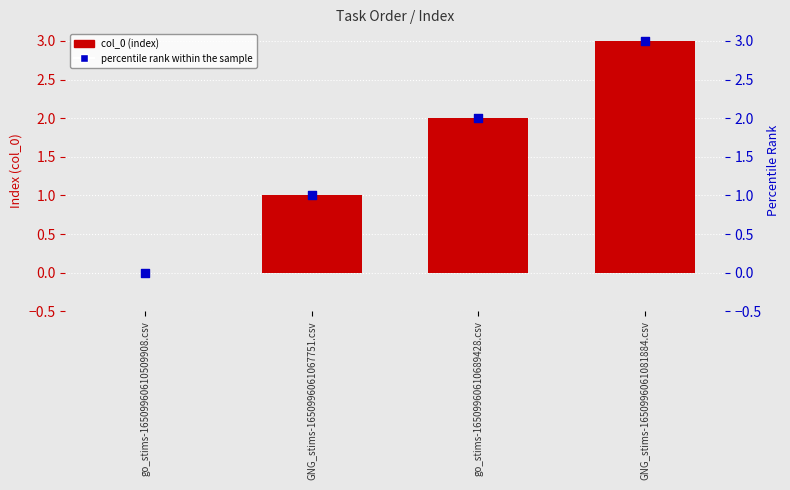

Which series has the largest Y range (max minus min)?

col_0